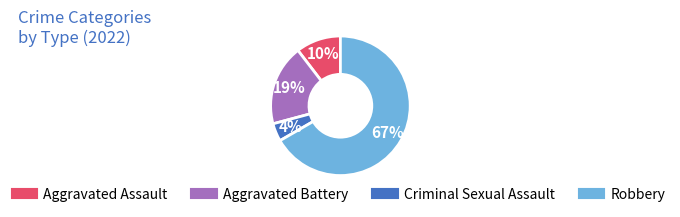

Is there a majority slice in this chart?

Yes